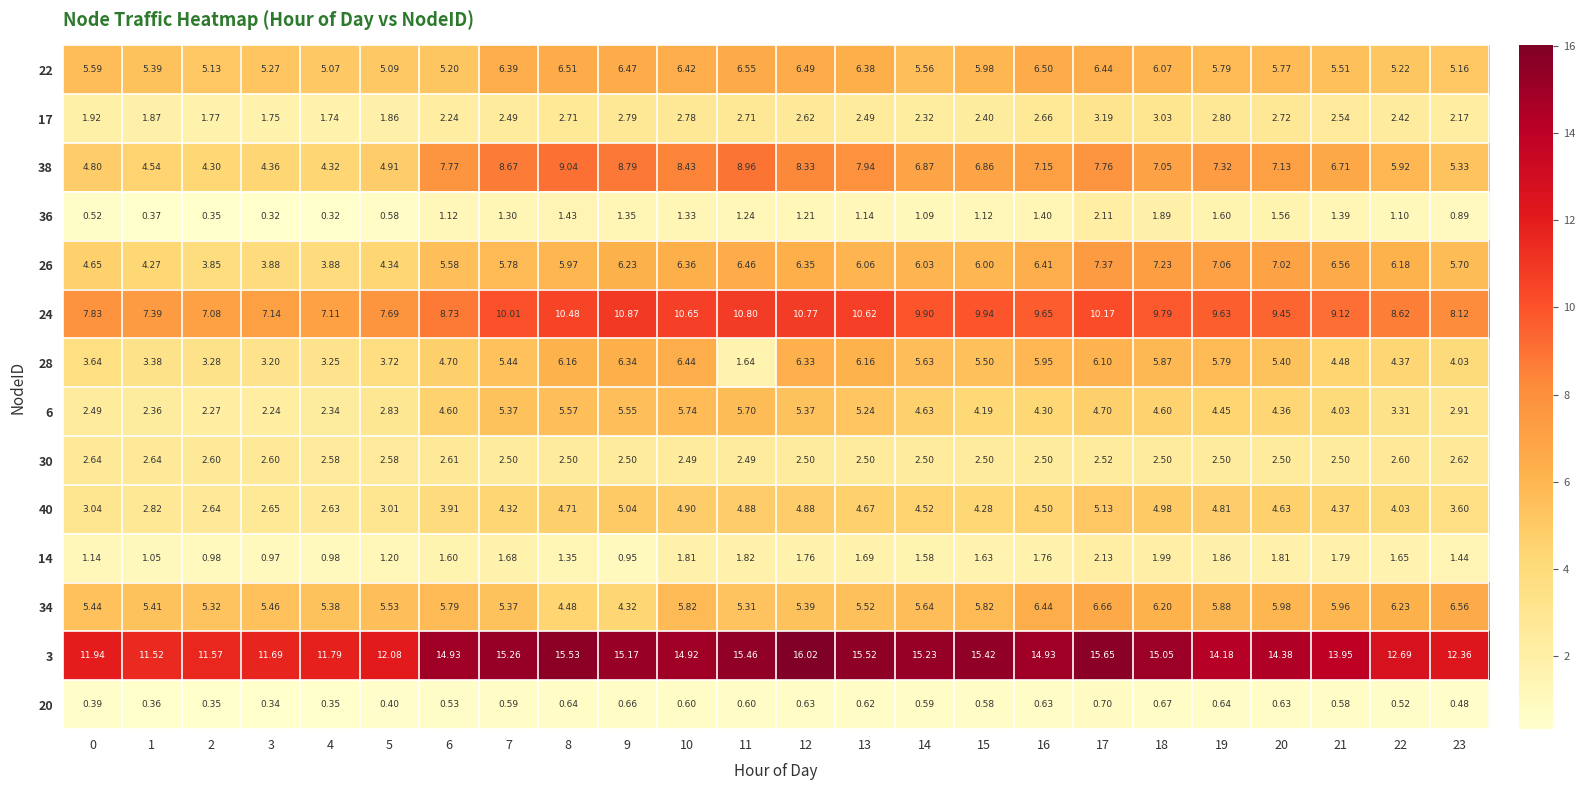

Reading left to right, list all the values displayed in this chart.

22: 0=5.6	1=5.4	2=5.1	3=5.3	4=5.1	5=5.1	6=5.2	7=6.4	8=6.5	9=6.5	10=6.4	11=6.5	12=6.5	13=6.4	14=5.6	15=6.0	16=6.5	17=6.4	18=6.1	19=5.8	20=5.8	21=5.5	22=5.2	23=5.2
17: 0=1.9	1=1.9	2=1.8	3=1.8	4=1.7	5=1.9	6=2.2	7=2.5	8=2.7	9=2.8	10=2.8	11=2.7	12=2.6	13=2.5	14=2.3	15=2.4	16=2.7	17=3.2	18=3.0	19=2.8	20=2.7	21=2.5	22=2.4	23=2.2
38: 0=4.8	1=4.5	2=4.3	3=4.4	4=4.3	5=4.9	6=7.8	7=8.7	8=9.0	9=8.8	10=8.4	11=9.0	12=8.3	13=7.9	14=6.9	15=6.9	16=7.2	17=7.8	18=7.0	19=7.3	20=7.1	21=6.7	22=5.9	23=5.3
36: 0=0.5	1=0.4	2=0.3	3=0.3	4=0.3	5=0.6	6=1.1	7=1.3	8=1.4	9=1.4	10=1.3	11=1.2	12=1.2	13=1.1	14=1.1	15=1.1	16=1.4	17=2.1	18=1.9	19=1.6	20=1.6	21=1.4	22=1.1	23=0.9
26: 0=4.7	1=4.3	2=3.9	3=3.9	4=3.9	5=4.3	6=5.6	7=5.8	8=6.0	9=6.2	10=6.4	11=6.5	12=6.3	13=6.1	14=6.0	15=6.0	16=6.4	17=7.4	18=7.2	19=7.1	20=7.0	21=6.6	22=6.2	23=5.7
24: 0=7.8	1=7.4	2=7.1	3=7.1	4=7.1	5=7.7	6=8.7	7=10.0	8=10.5	9=10.9	10=10.7	11=10.8	12=10.8	13=10.6	14=9.9	15=9.9	16=9.7	17=10.2	18=9.8	19=9.6	20=9.4	21=9.1	22=8.6	23=8.1
28: 0=3.6	1=3.4	2=3.3	3=3.2	4=3.2	5=3.7	6=4.7	7=5.4	8=6.2	9=6.3	10=6.4	11=1.6	12=6.3	13=6.2	14=5.6	15=5.5	16=6.0	17=6.1	18=5.9	19=5.8	20=5.4	21=4.5	22=4.4	23=4.0
6: 0=2.5	1=2.4	2=2.3	3=2.2	4=2.3	5=2.8	6=4.6	7=5.4	8=5.6	9=5.5	10=5.7	11=5.7	12=5.4	13=5.2	14=4.6	15=4.2	16=4.3	17=4.7	18=4.6	19=4.5	20=4.4	21=4.0	22=3.3	23=2.9
30: 0=2.6	1=2.6	2=2.6	3=2.6	4=2.6	5=2.6	6=2.6	7=2.5	8=2.5	9=2.5	10=2.5	11=2.5	12=2.5	13=2.5	14=2.5	15=2.5	16=2.5	17=2.5	18=2.5	19=2.5	20=2.5	21=2.5	22=2.6	23=2.6
40: 0=3.0	1=2.8	2=2.6	3=2.6	4=2.6	5=3.0	6=3.9	7=4.3	8=4.7	9=5.0	10=4.9	11=4.9	12=4.9	13=4.7	14=4.5	15=4.3	16=4.5	17=5.1	18=5.0	19=4.8	20=4.6	21=4.4	22=4.0	23=3.6
14: 0=1.1	1=1.1	2=1.0	3=1.0	4=1.0	5=1.2	6=1.6	7=1.7	8=1.4	9=0.9	10=1.8	11=1.8	12=1.8	13=1.7	14=1.6	15=1.6	16=1.8	17=2.1	18=2.0	19=1.9	20=1.8	21=1.8	22=1.6	23=1.4
34: 0=5.4	1=5.4	2=5.3	3=5.5	4=5.4	5=5.5	6=5.8	7=5.4	8=4.5	9=4.3	10=5.8	11=5.3	12=5.4	13=5.5	14=5.6	15=5.8	16=6.4	17=6.7	18=6.2	19=5.9	20=6.0	21=6.0	22=6.2	23=6.6
3: 0=11.9	1=11.5	2=11.6	3=11.7	4=11.8	5=12.1	6=14.9	7=15.3	8=15.5	9=15.2	10=14.9	11=15.5	12=16.0	13=15.5	14=15.2	15=15.4	16=14.9	17=15.7	18=15.1	19=14.2	20=14.4	21=13.9	22=12.7	23=12.4
20: 0=0.4	1=0.4	2=0.3	3=0.3	4=0.3	5=0.4	6=0.5	7=0.6	8=0.6	9=0.7	10=0.6	11=0.6	12=0.6	13=0.6	14=0.6	15=0.6	16=0.6	17=0.7	18=0.7	19=0.6	20=0.6	21=0.6	22=0.5	23=0.5